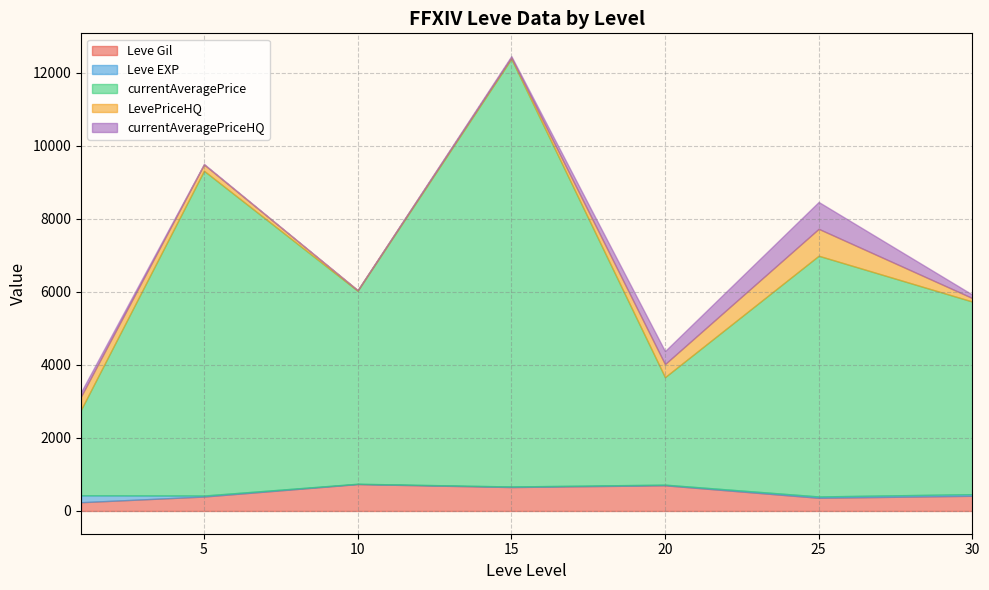

At which category is the sum across all series the highest?

15